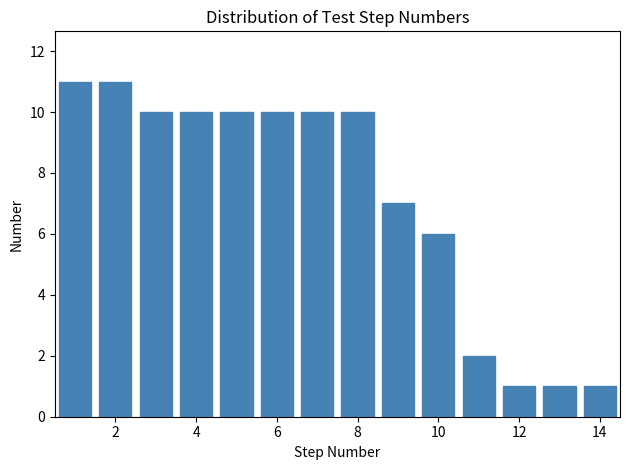

Reading left to right, list every bar in this chart as the range it spans on the x-axis followed by its height. Neither the bar edges nor the heights are printed on the chart, so give them approximately, as read against the axes.

0.5 to 1.5: 11
1.5 to 2.5: 11
2.5 to 3.5: 10
3.5 to 4.5: 10
4.5 to 5.5: 10
5.5 to 6.5: 10
6.5 to 7.5: 10
7.5 to 8.5: 10
8.5 to 9.5: 7
9.5 to 10.5: 6
10.5 to 11.5: 2
11.5 to 12.5: 1
12.5 to 13.5: 1
13.5 to 14.5: 1